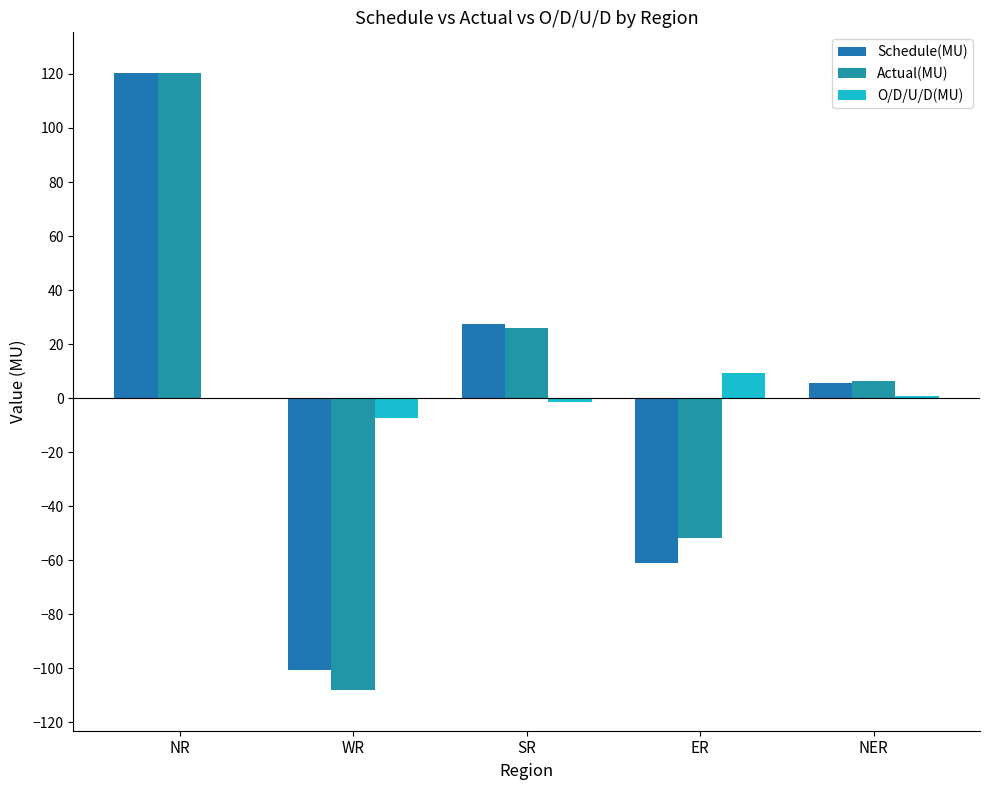

What is the difference between the Actual(MU) values at NR and WR?

228.4